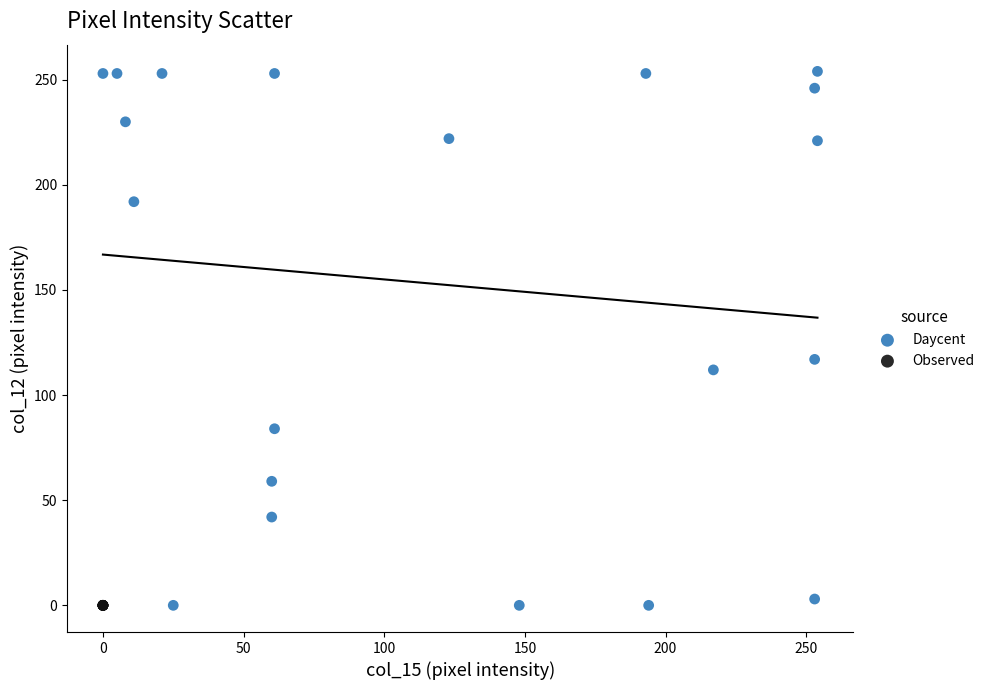

Which series reaches the maximum Y coordinate?

Daycent